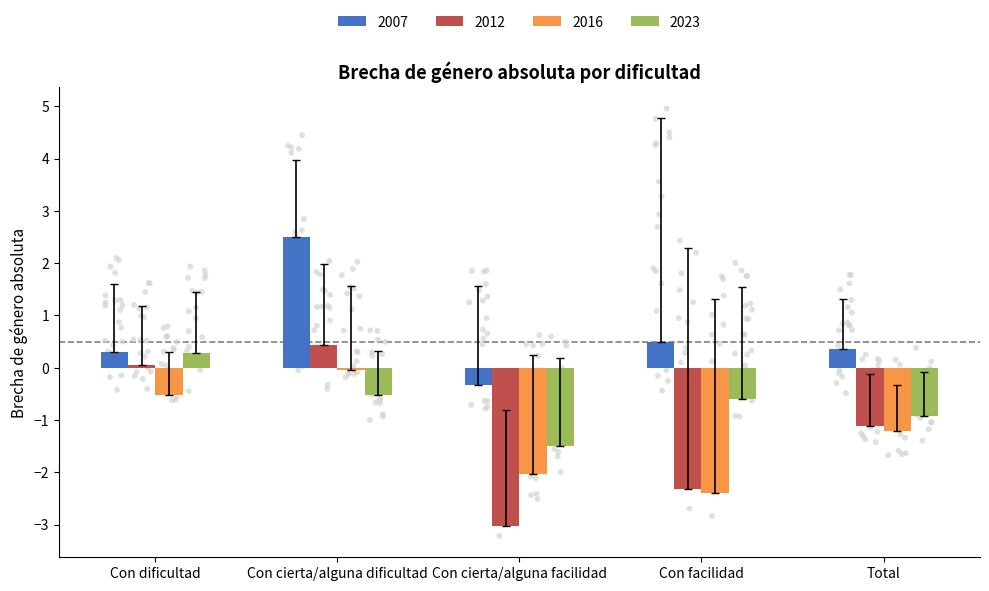

Which series contains the lowest Y value?

2012